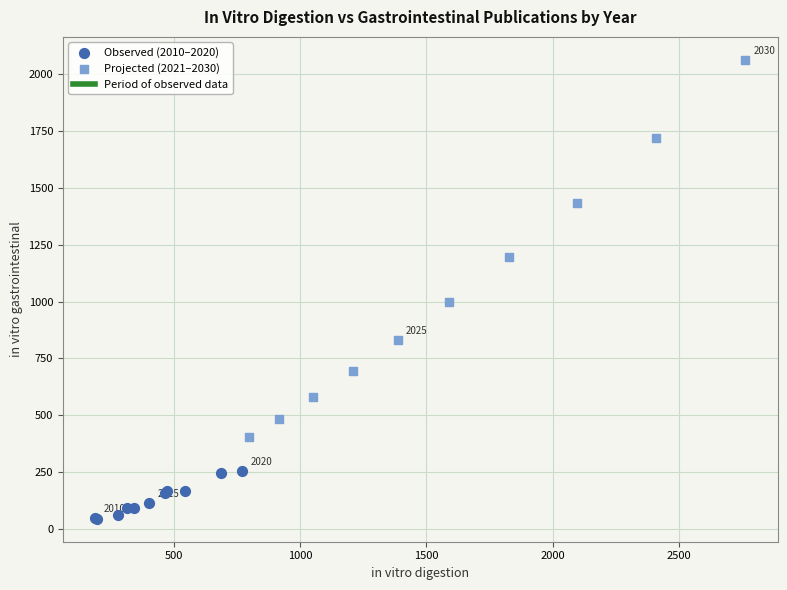

Which series reaches the maximum Y coordinate?

Projected (2021–2030)